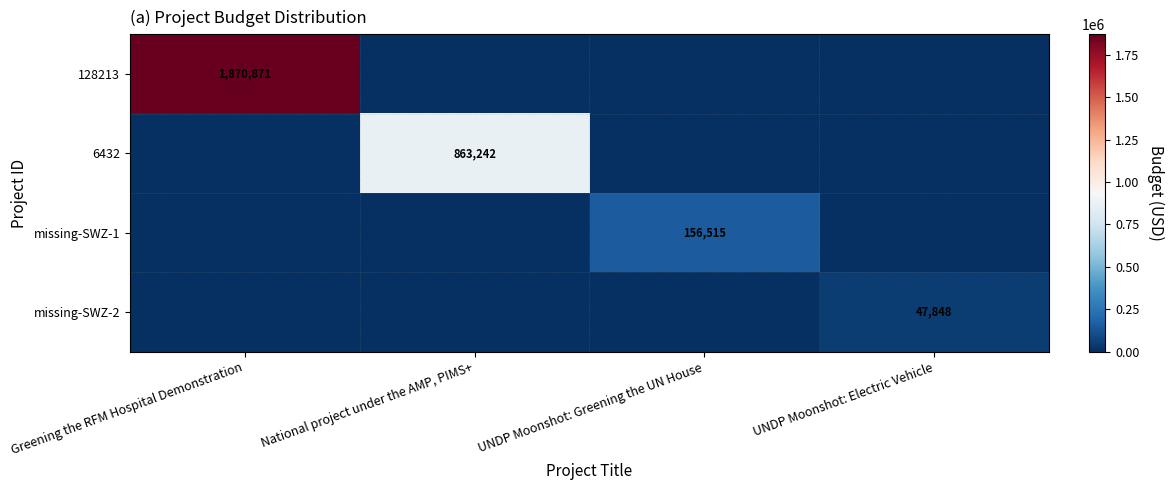

The 6432 series shows 551799 at National project under the AMP, PIMS+. True or false?

False